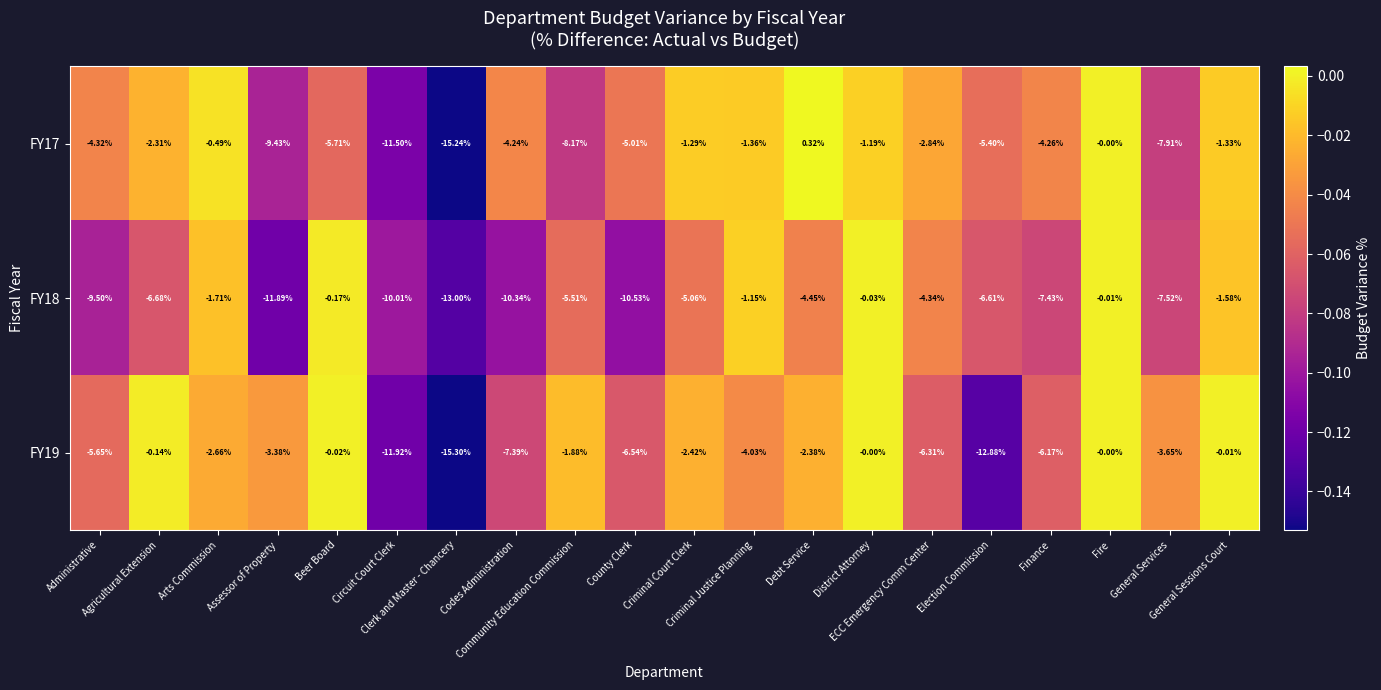

How many data points does each series have?

20